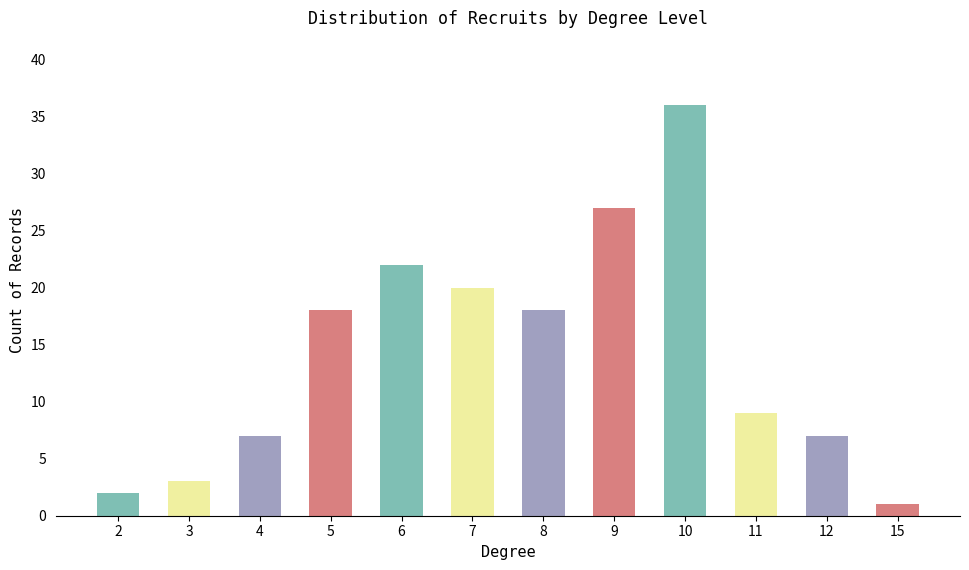

What is the change in value from 4 to 10?

+29